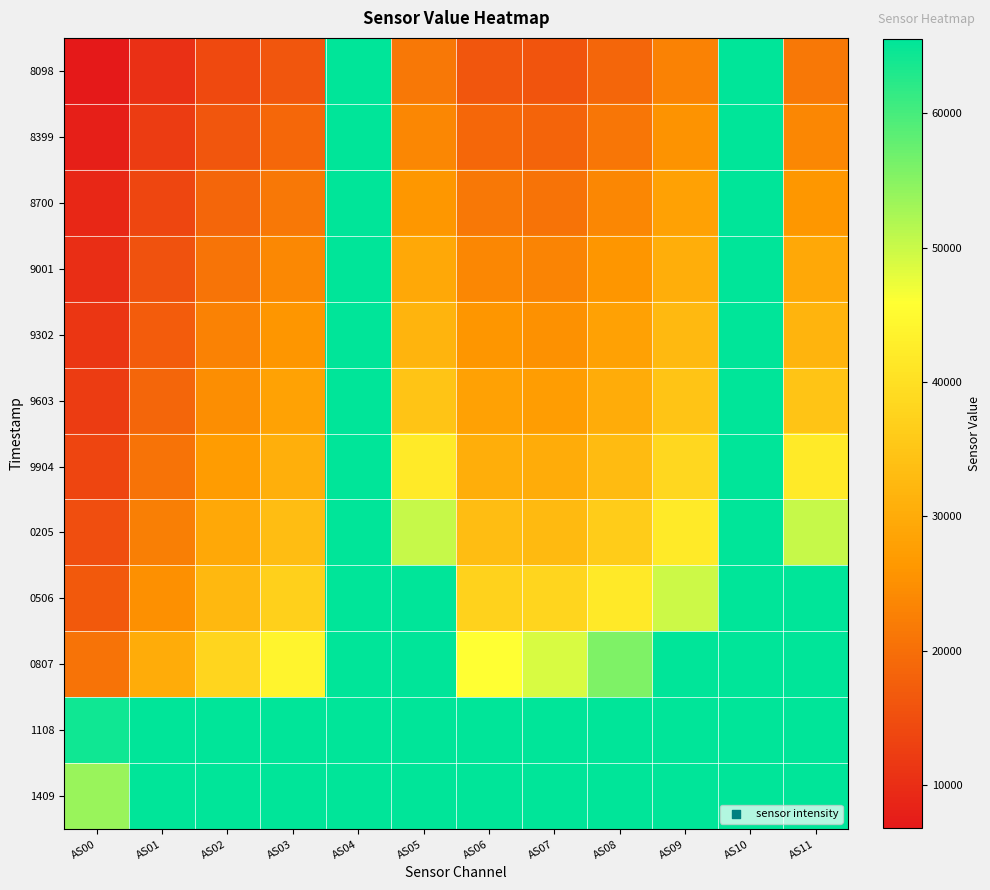

Reading left to right, list all the values displayed in this chart.

8098: AS00=6786	AS01=10388	AS02=14132	AS03=16298	AS04=65535	AS05=21399	AS06=16234	AS07=15940	AS08=18570	AS09=22980	AS10=65535	AS11=21409
8399: AS00=7888	AS01=12096	AS02=16415	AS03=18864	AS04=65535	AS05=23639	AS06=18767	AS07=18356	AS08=21067	AS09=25544	AS10=65535	AS11=23659
8700: AS00=9027	AS01=13828	AS02=18692	AS03=21389	AS04=65535	AS05=26211	AS06=21278	AS07=20764	AS08=23541	AS09=28083	AS10=65535	AS11=26217
9001: AS00=10163	AS01=15544	AS02=20888	AS03=23829	AS04=65535	AS05=29313	AS06=23693	AS07=23107	AS08=25937	AS09=30574	AS10=65535	AS11=29324
9302: AS00=11227	AS01=17128	AS02=22906	AS03=26001	AS04=65535	AS05=31767	AS06=25858	AS07=25200	AS08=28028	AS09=32657	AS10=65535	AS11=31777
9603: AS00=12293	AS01=18697	AS02=24863	AS03=28152	AS04=65535	AS05=34663	AS06=27979	AS07=27253	AS08=30088	AS09=34752	AS10=65535	AS11=34678
9904: AS00=13610	AS01=20594	AS02=27163	AS03=30718	AS04=65535	AS05=42051	AS06=30623	AS07=30033	AS08=33066	AS09=38284	AS10=65535	AS11=42065
0205: AS00=14918	AS01=22435	AS02=29382	AS03=33197	AS04=65535	AS05=50277	AS06=33231	AS07=32843	AS08=36163	AS09=41961	AS10=65535	AS11=50316
0506: AS00=16878	AS01=25108	AS02=32433	AS03=36865	AS04=65535	AS05=65535	AS06=37365	AS07=37802	AS08=41864	AS09=49763	AS10=65535	AS11=65535
0807: AS00=20629	AS01=30038	AS02=37893	AS03=43853	AS04=65535	AS05=65535	AS06=45980	AS07=48952	AS08=55707	AS09=65535	AS10=65535	AS11=65535
1108: AS00=64227	AS01=65535	AS02=65535	AS03=65535	AS04=65535	AS05=65535	AS06=65535	AS07=65535	AS08=65535	AS09=65535	AS10=65535	AS11=65535
1409: AS00=53615	AS01=65535	AS02=65535	AS03=65535	AS04=65535	AS05=65535	AS06=65535	AS07=65535	AS08=65535	AS09=65535	AS10=65535	AS11=65535